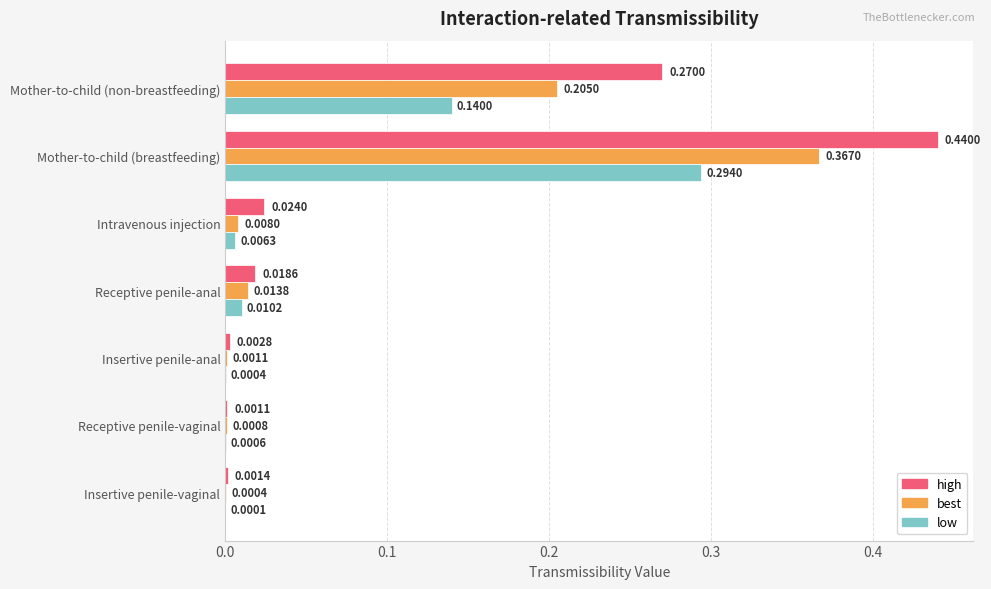

At which label does low reach its peak?

Mother-to-child (breastfeeding)